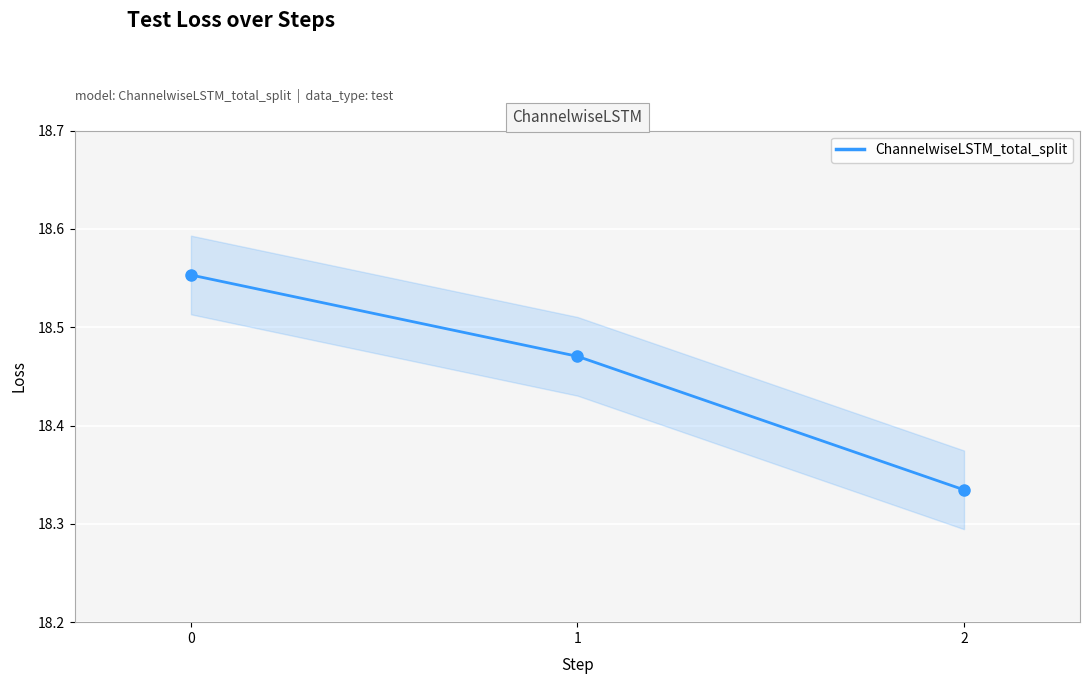

What is the ratio of the value at 0 to the value at 1?

1.0